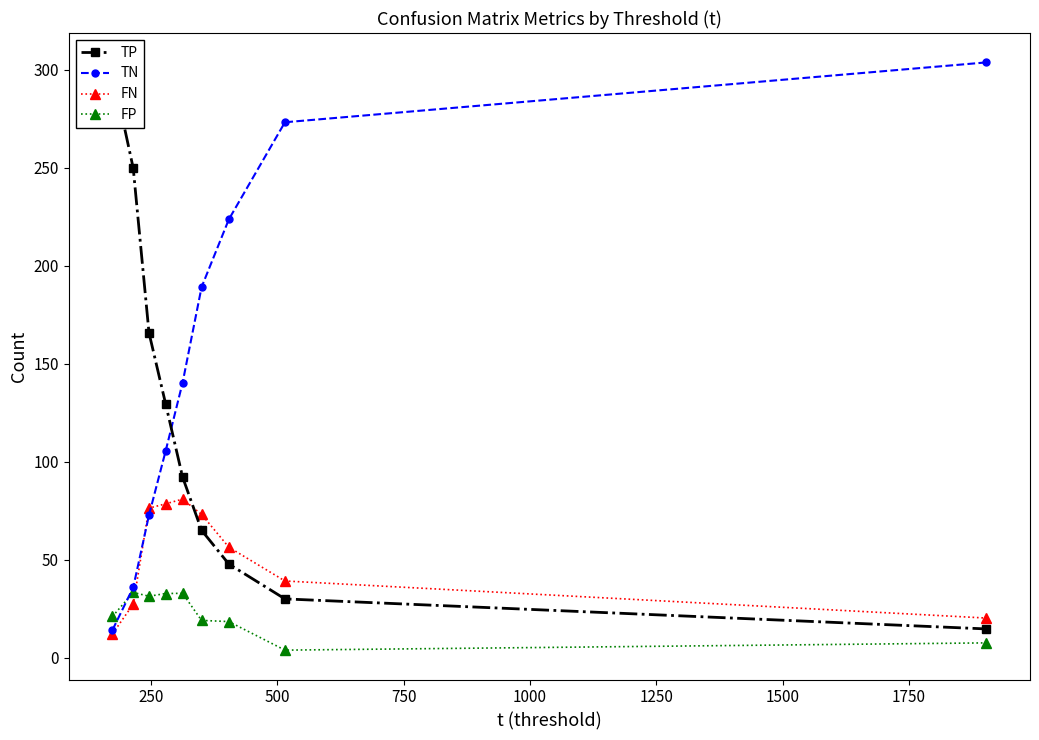

Does the chart have visible grid lines?

No